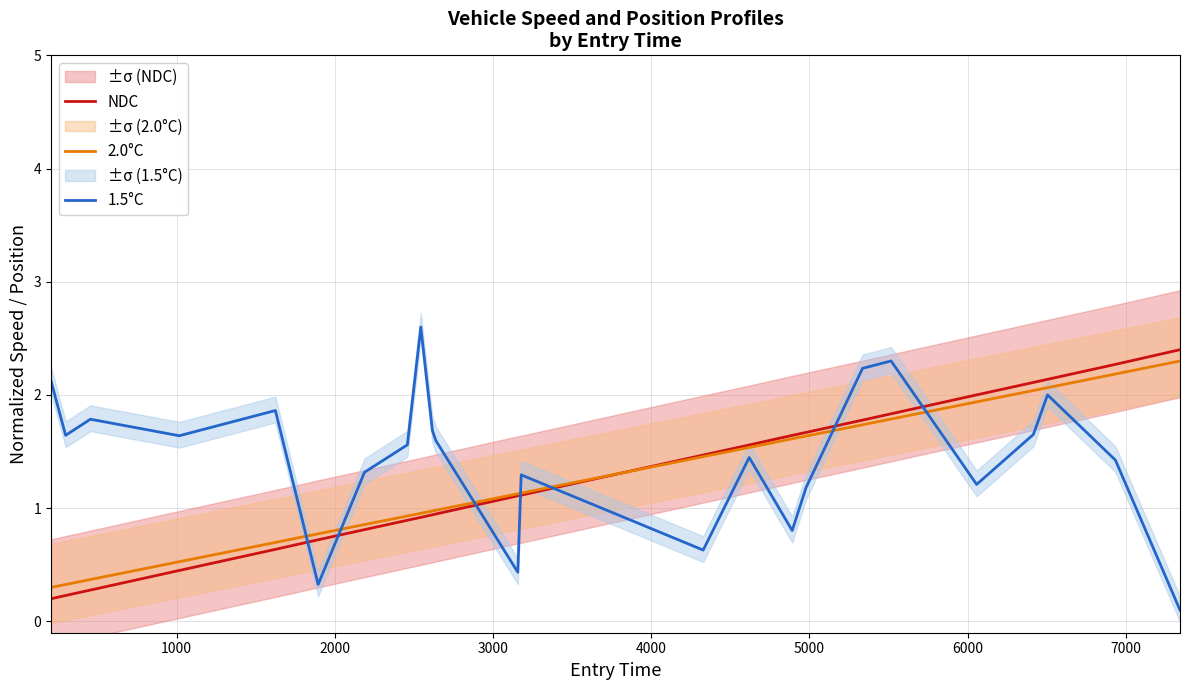

True or false: 1.5°C and 2.0°C intersect in this chart.

True